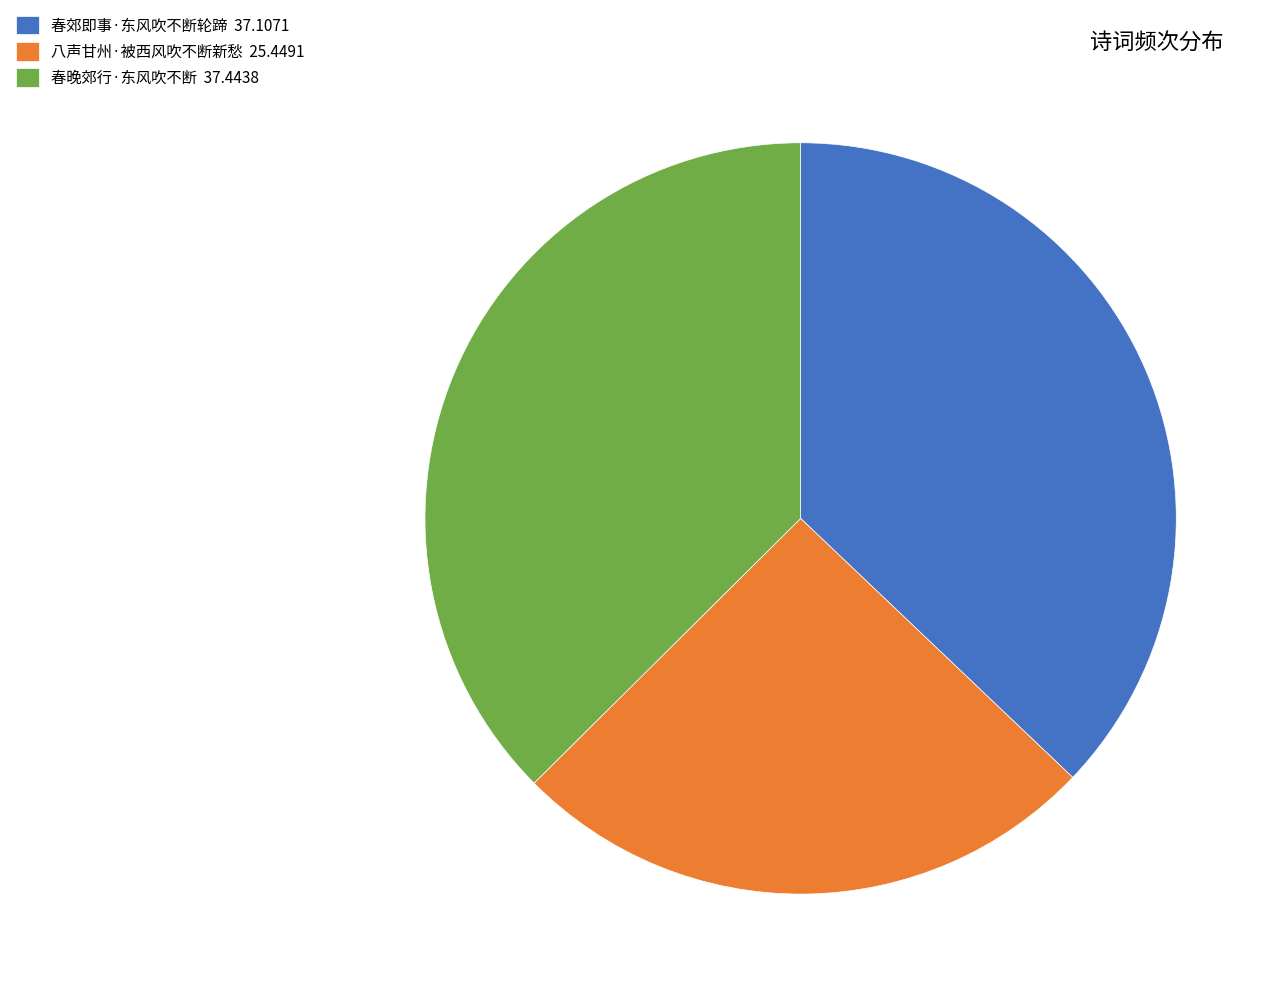

Combined, do 八声甘州·被西风吹不断新愁 and 春郊即事·东风吹不断轮蹄 account for over 50%?

Yes